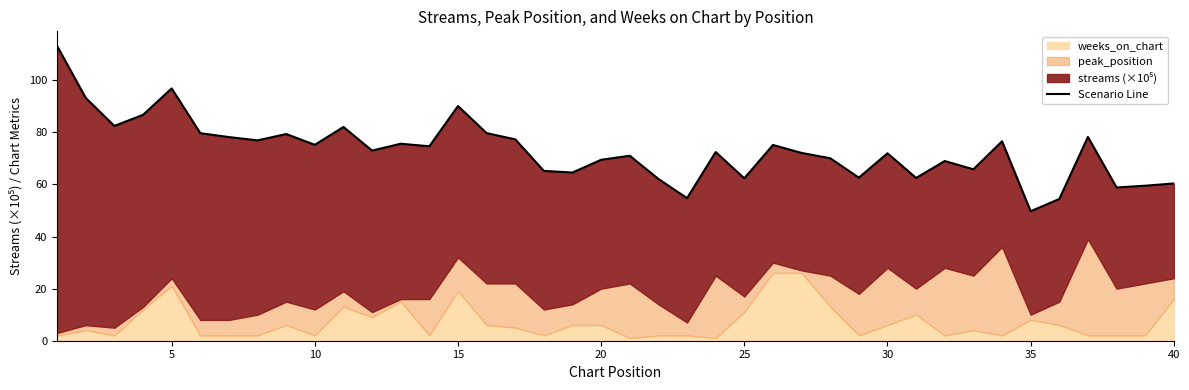

How many interior local valleys (lower than both neighbors) does the data have?

13